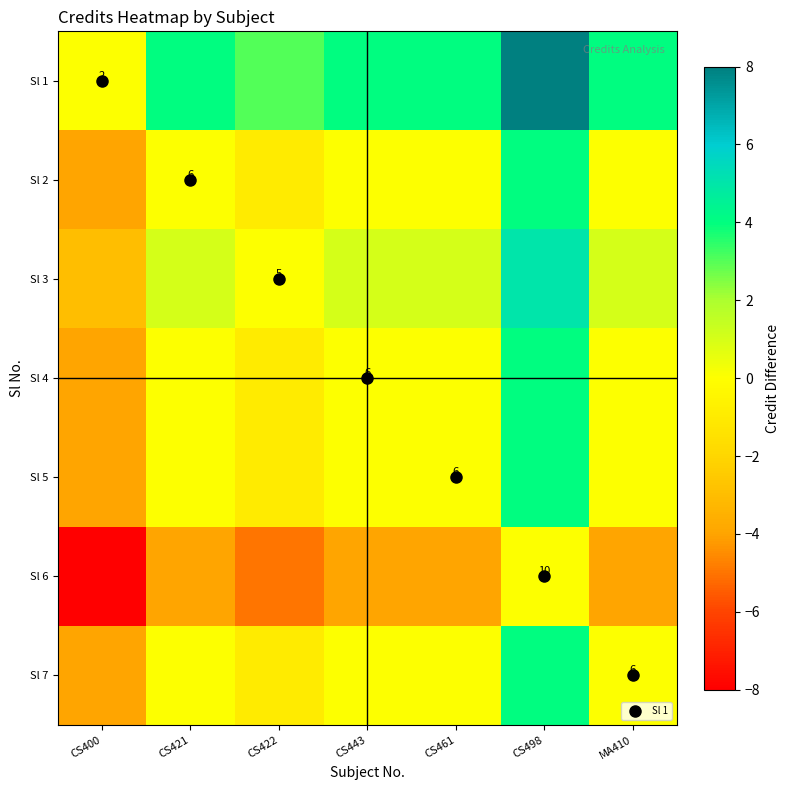

Which series has the largest range (max minus min)?

Sl 1